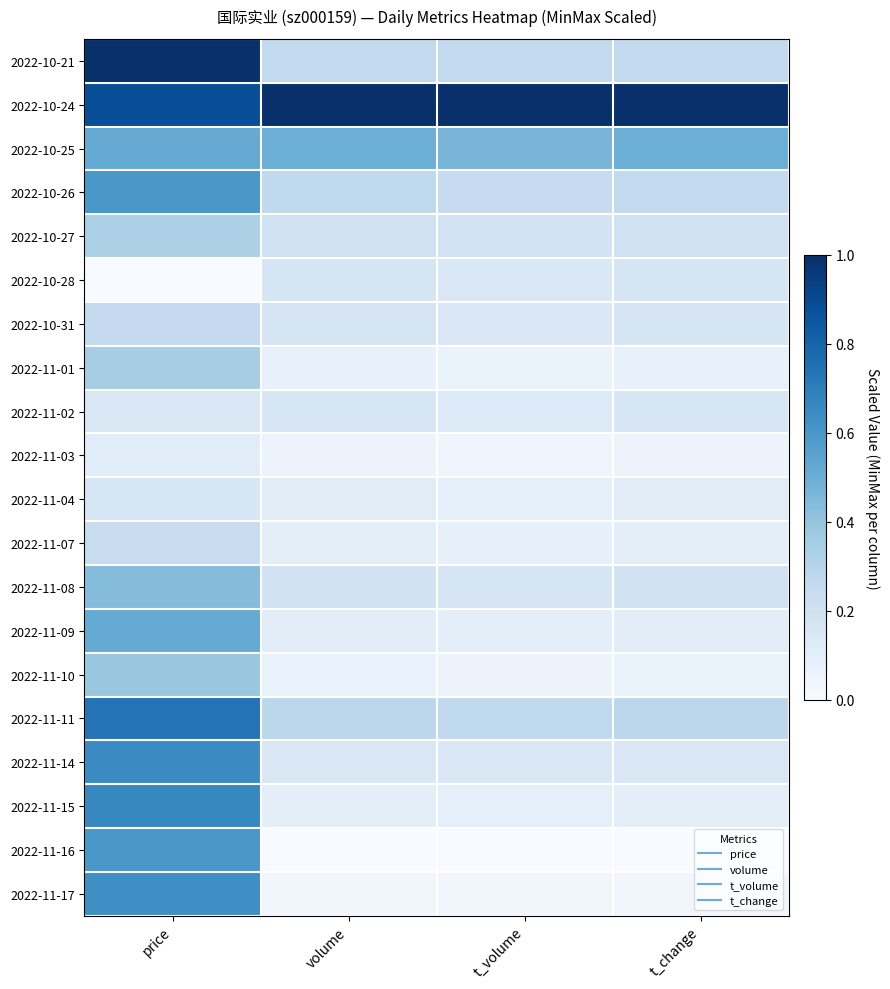

Reading right to left, list all the values displayed in this chart.

2022-10-21: t_change=0.3	t_volume=0.3	volume=0.3	price=1.0
2022-10-24: t_change=1.0	t_volume=1.0	volume=1.0	price=0.9
2022-10-25: t_change=0.5	t_volume=0.5	volume=0.5	price=0.5
2022-10-26: t_change=0.3	t_volume=0.2	volume=0.3	price=0.6
2022-10-27: t_change=0.2	t_volume=0.2	volume=0.2	price=0.3
2022-10-28: t_change=0.2	t_volume=0.1	volume=0.2	price=0.0
2022-10-31: t_change=0.2	t_volume=0.1	volume=0.2	price=0.3
2022-11-01: t_change=0.1	t_volume=0.1	volume=0.1	price=0.3
2022-11-02: t_change=0.2	t_volume=0.1	volume=0.2	price=0.1
2022-11-03: t_change=0.1	t_volume=0.0	volume=0.1	price=0.1
2022-11-04: t_change=0.1	t_volume=0.1	volume=0.1	price=0.2
2022-11-07: t_change=0.1	t_volume=0.1	volume=0.1	price=0.2
2022-11-08: t_change=0.2	t_volume=0.2	volume=0.2	price=0.4
2022-11-09: t_change=0.1	t_volume=0.1	volume=0.1	price=0.5
2022-11-10: t_change=0.1	t_volume=0.1	volume=0.1	price=0.4
2022-11-11: t_change=0.3	t_volume=0.3	volume=0.3	price=0.7
2022-11-14: t_change=0.1	t_volume=0.1	volume=0.1	price=0.7
2022-11-15: t_change=0.1	t_volume=0.1	volume=0.1	price=0.7
2022-11-16: t_change=0.0	t_volume=0.0	volume=0.0	price=0.6
2022-11-17: t_change=0.0	t_volume=0.0	volume=0.0	price=0.6